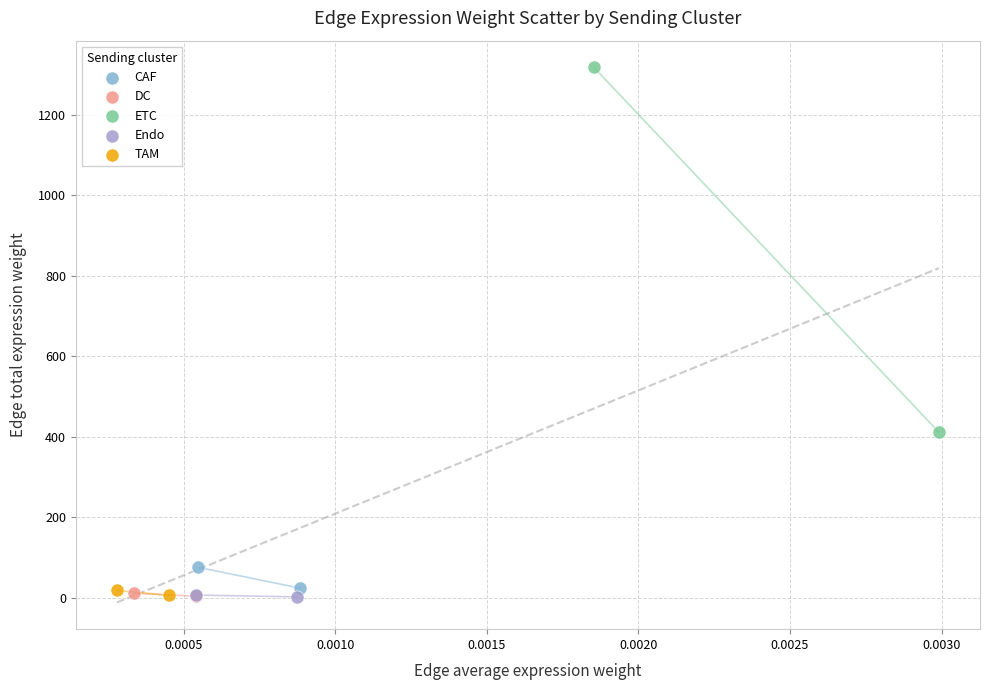

Which series has the largest Y range (max minus min)?

ETC